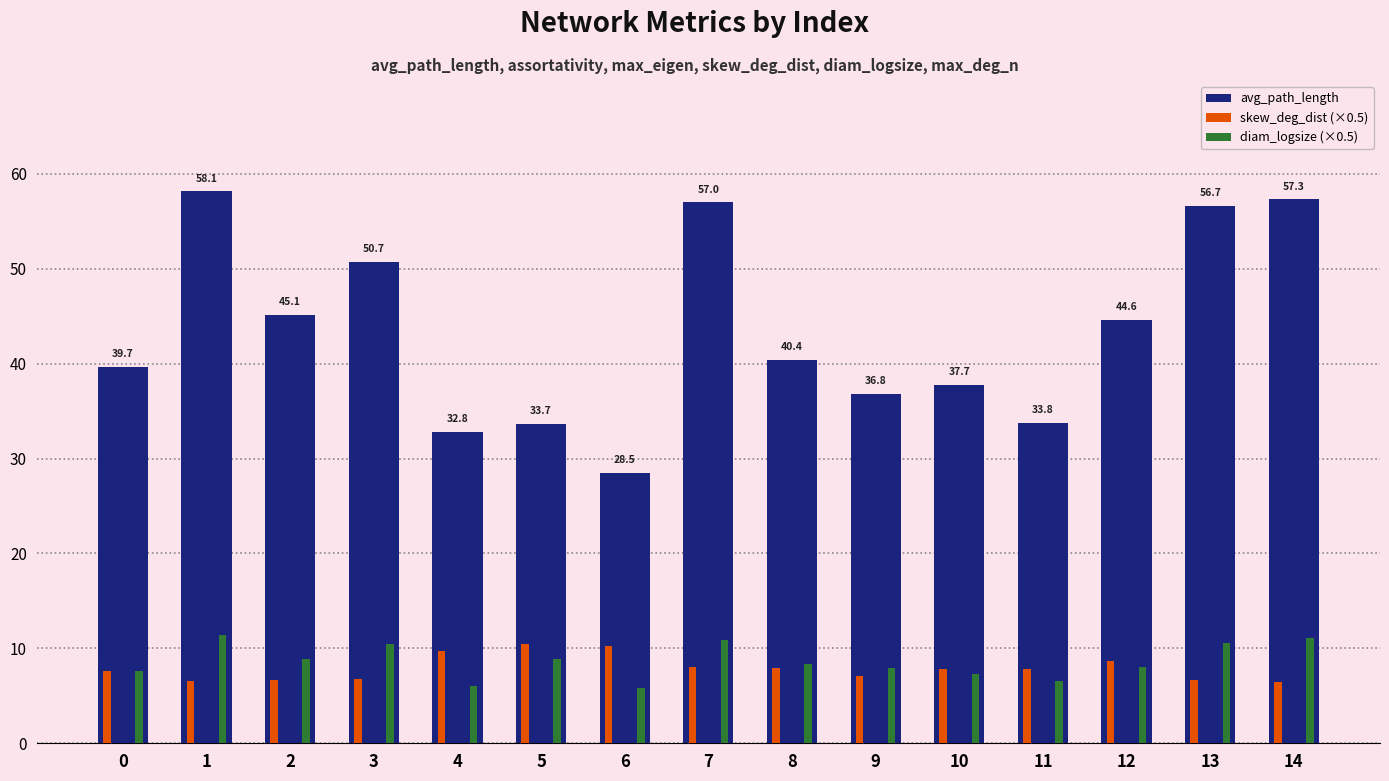

The value of avg_path_length at 7 is 57.0. True or false?

True